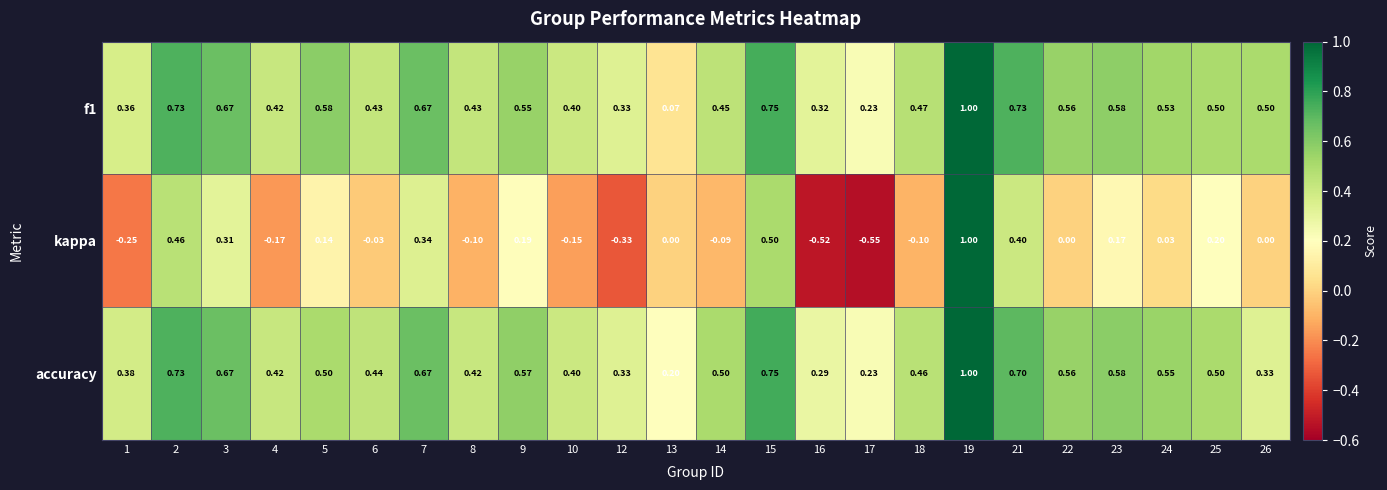

Which series has the widest spread of values?

kappa